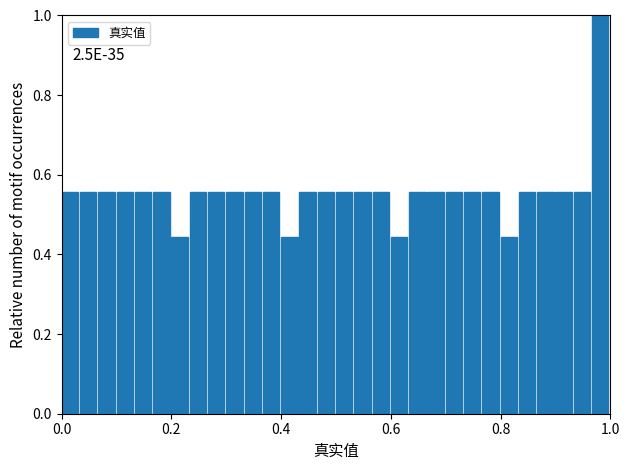

Around what value on the x-axis is the tallest bar? Give the approximate position of its centre, as read against the axis.

0.98